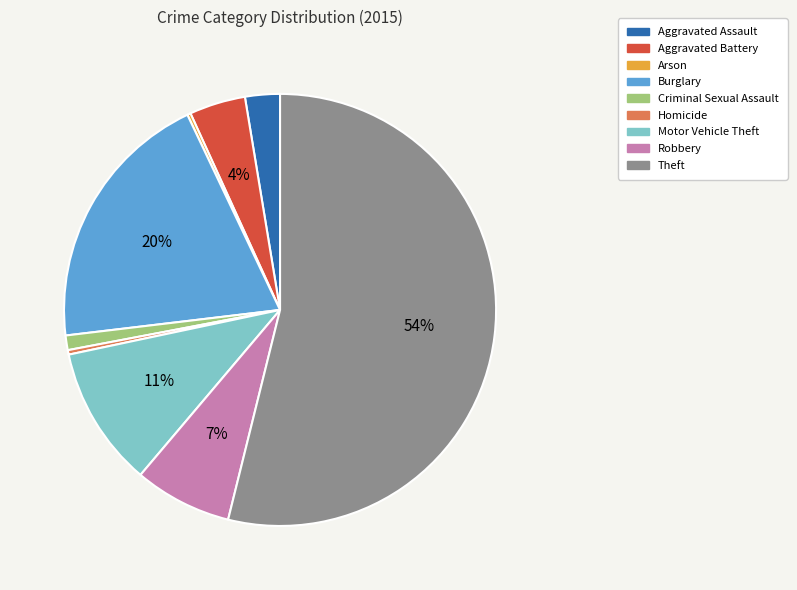

What percentage is the Aggravated Battery slice, to the nearest percent?

4%